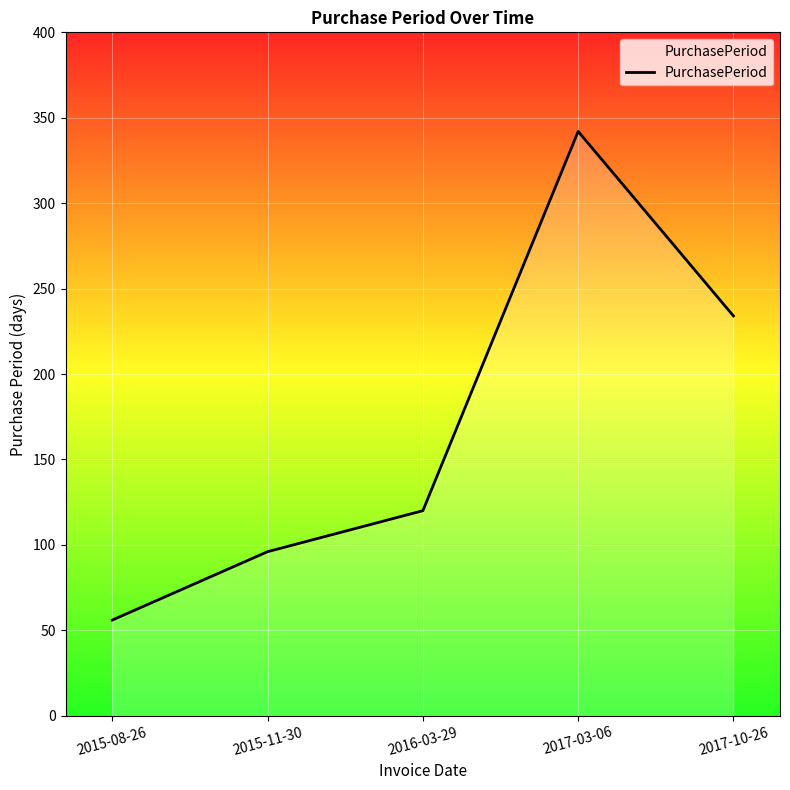

Approximately how many times larger is the value at 2016-03-29 compared to 2017-10-26?

0.5